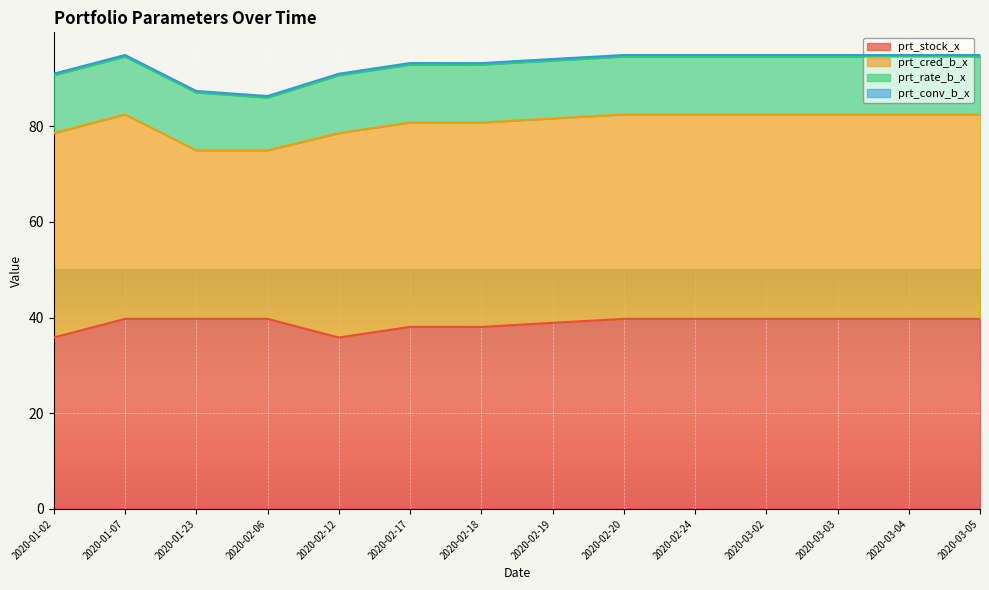

The value of prt_rate_b_x at 2020-01-02 is 12.1. True or false?

True